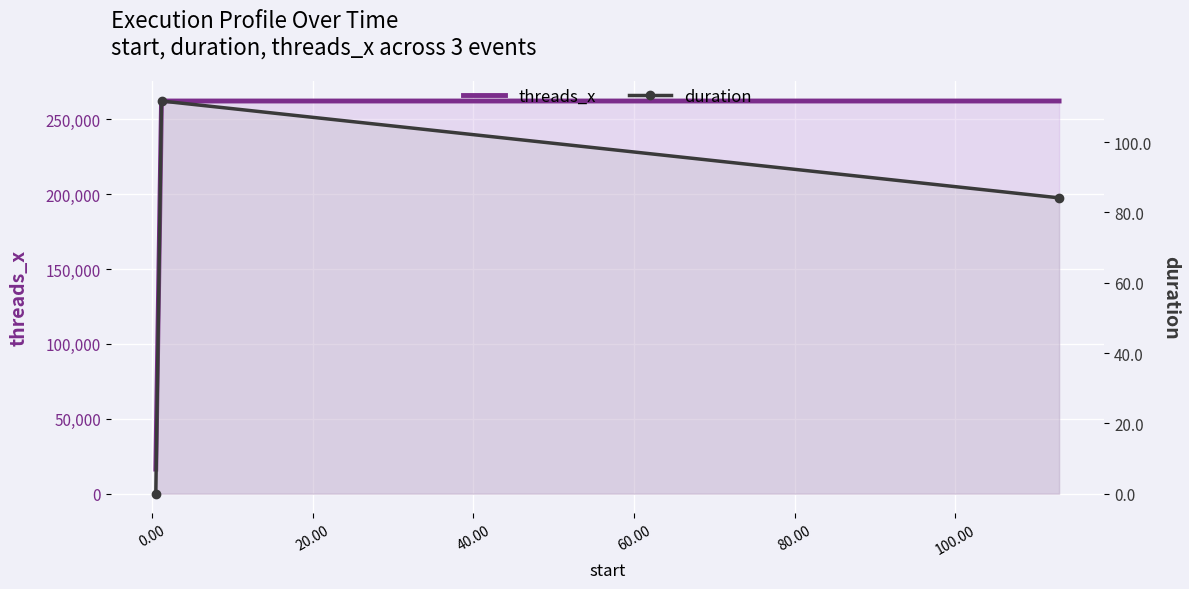

What are all the series names shown in the legend?

threads_x, duration